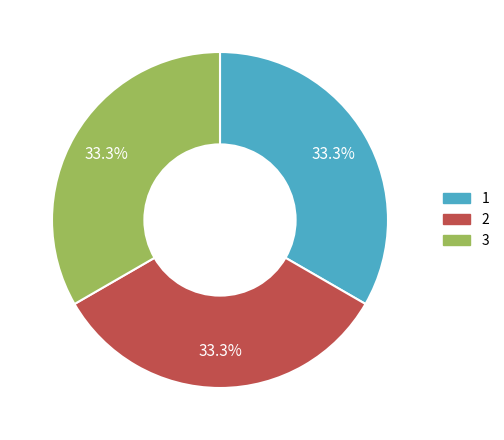

What percentage is the 3 slice, to the nearest percent?

33%